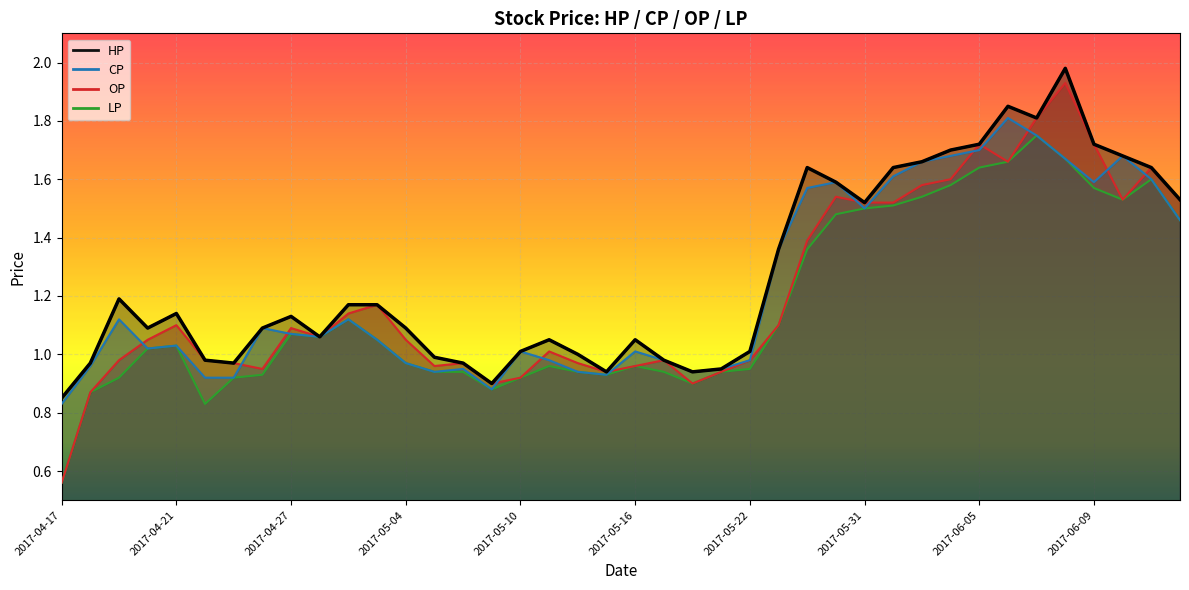

What is the value of the LP point at the 30th from the left?

1.5